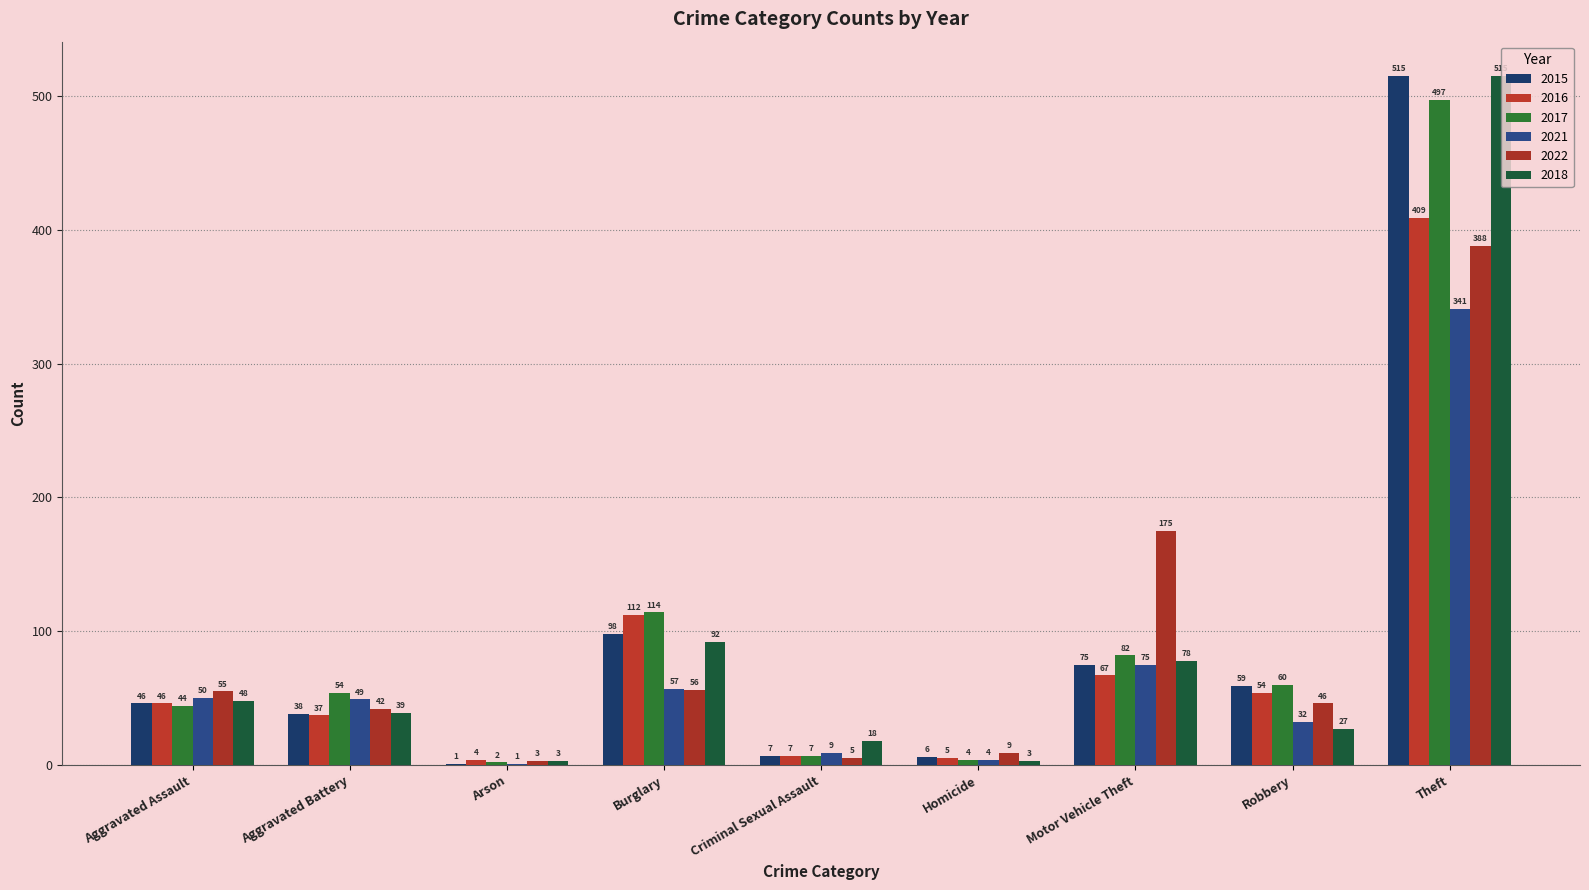

What is the highest value of the 2022 series?

388